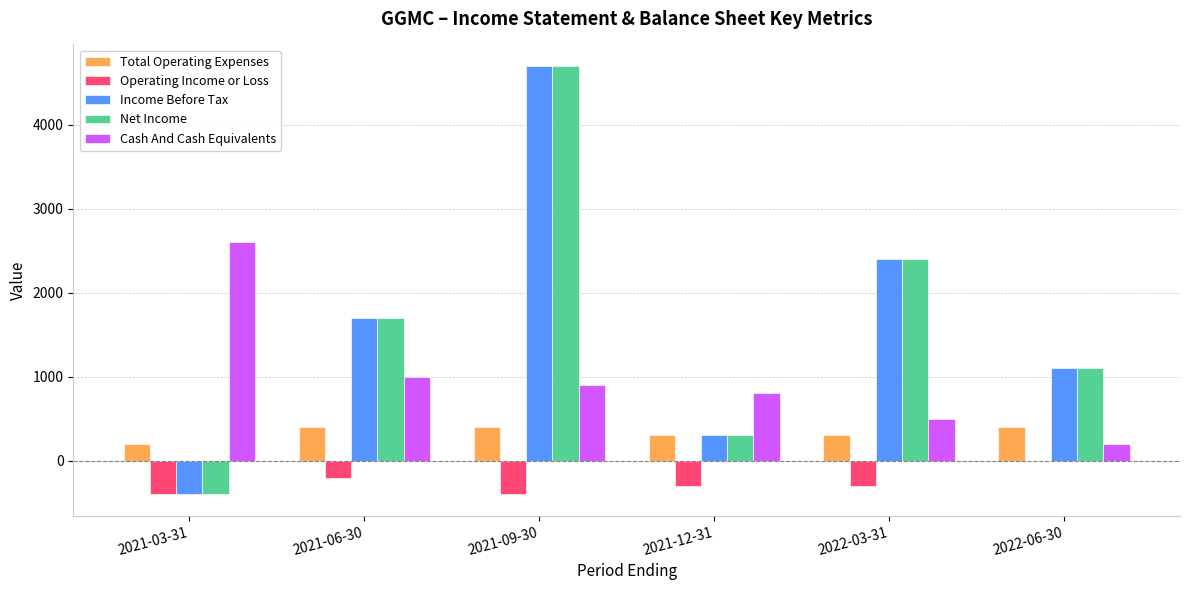

At which label does Operating Income or Loss reach its peak?

2022-06-30